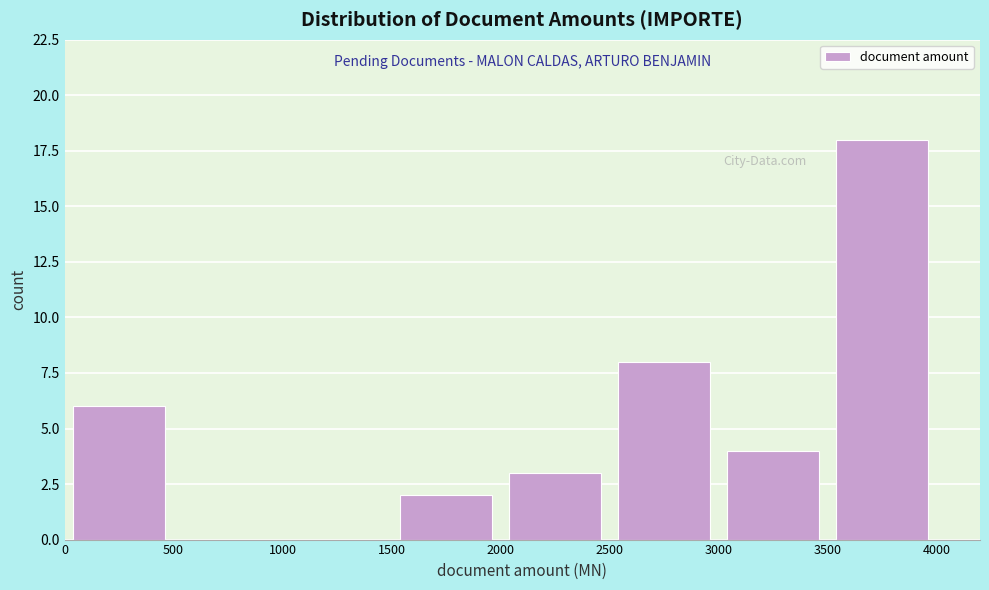

Reading left to right, transcribe this chart: for each bar, give the range it covers on the x-axis and its height. The values are not printed on the chart, so give them approximately, as read against the axis.

0 to 500: 6
500 to 1000: 0
1000 to 1500: 0
1500 to 2000: 2
2000 to 2500: 3
2500 to 3000: 8
3000 to 3500: 4
3500 to 4000: 18